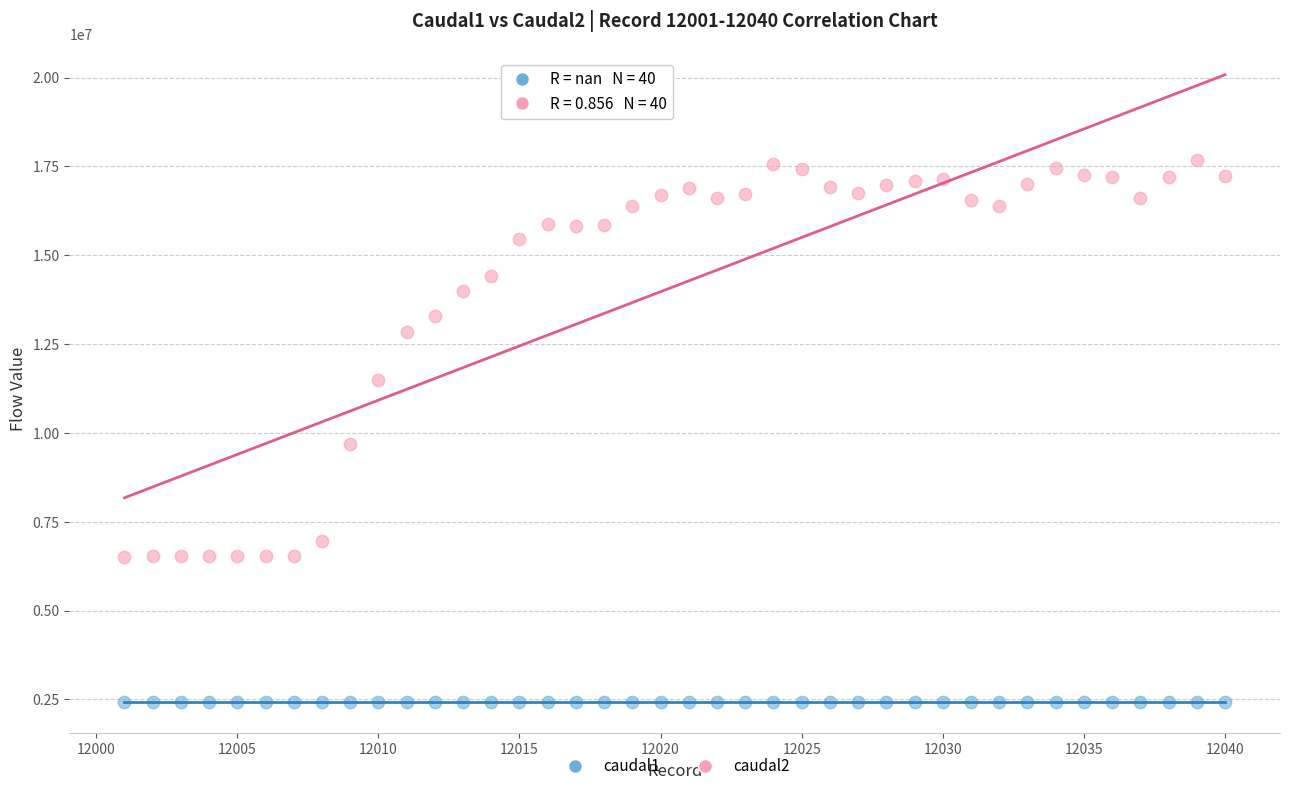

Which series reaches the minimum Y coordinate?

caudal1